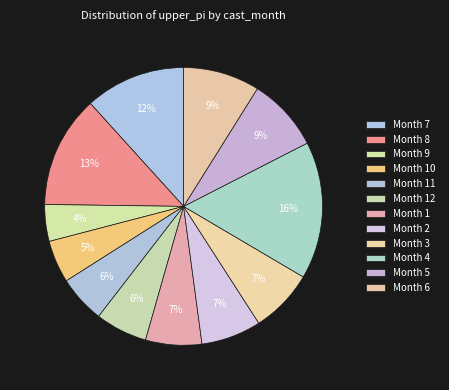

How many segments does this pie chart have?

12